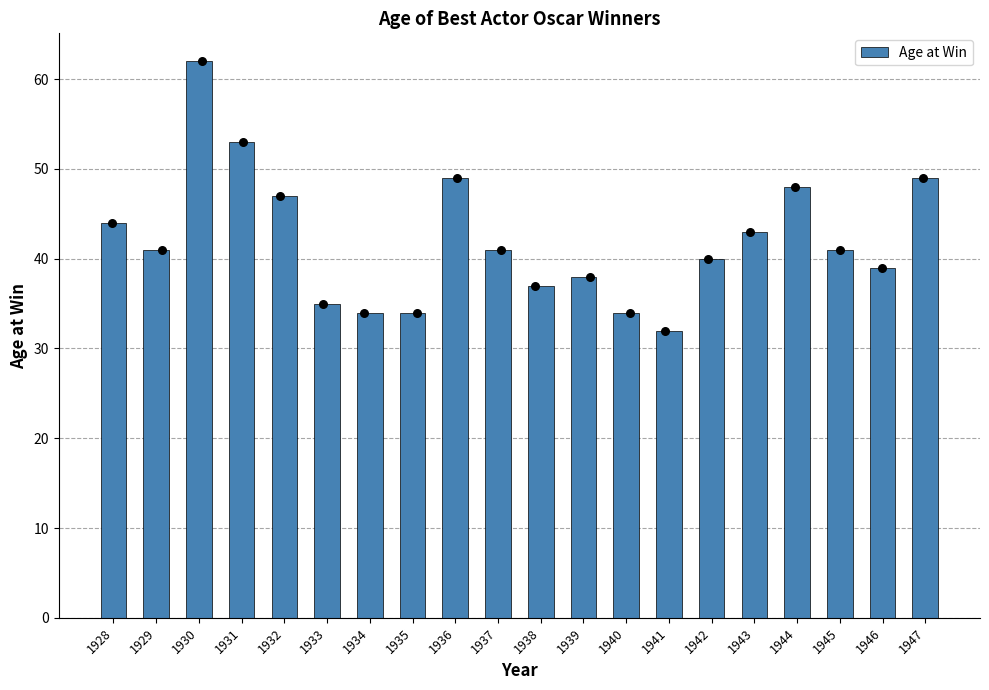

What is the change in value from 1929 to 1931?

+12